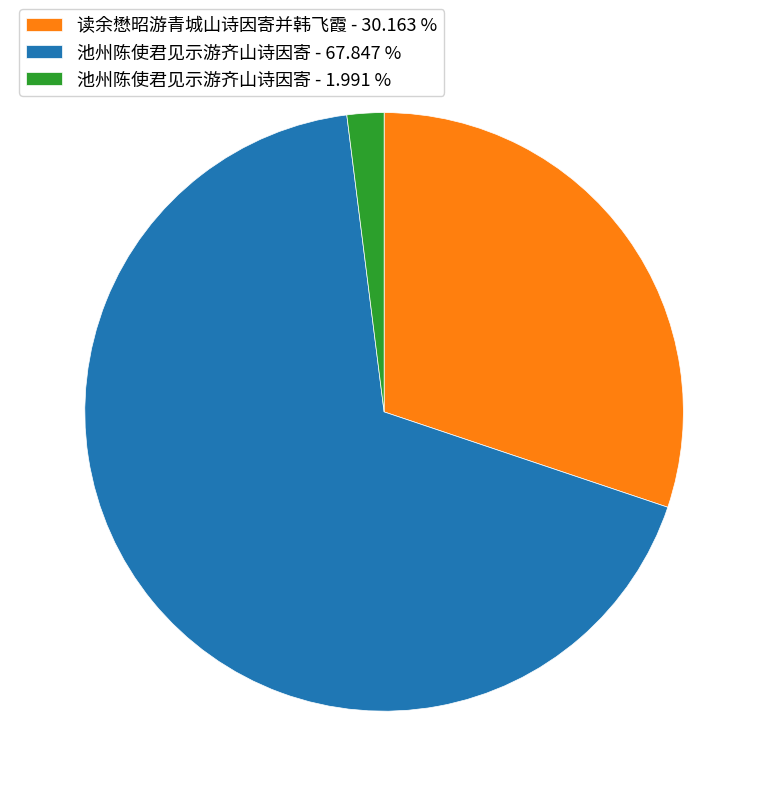

What is the largest slice in the pie chart?

池州陈使君见示游齐山诗因寄 - 67.847 %